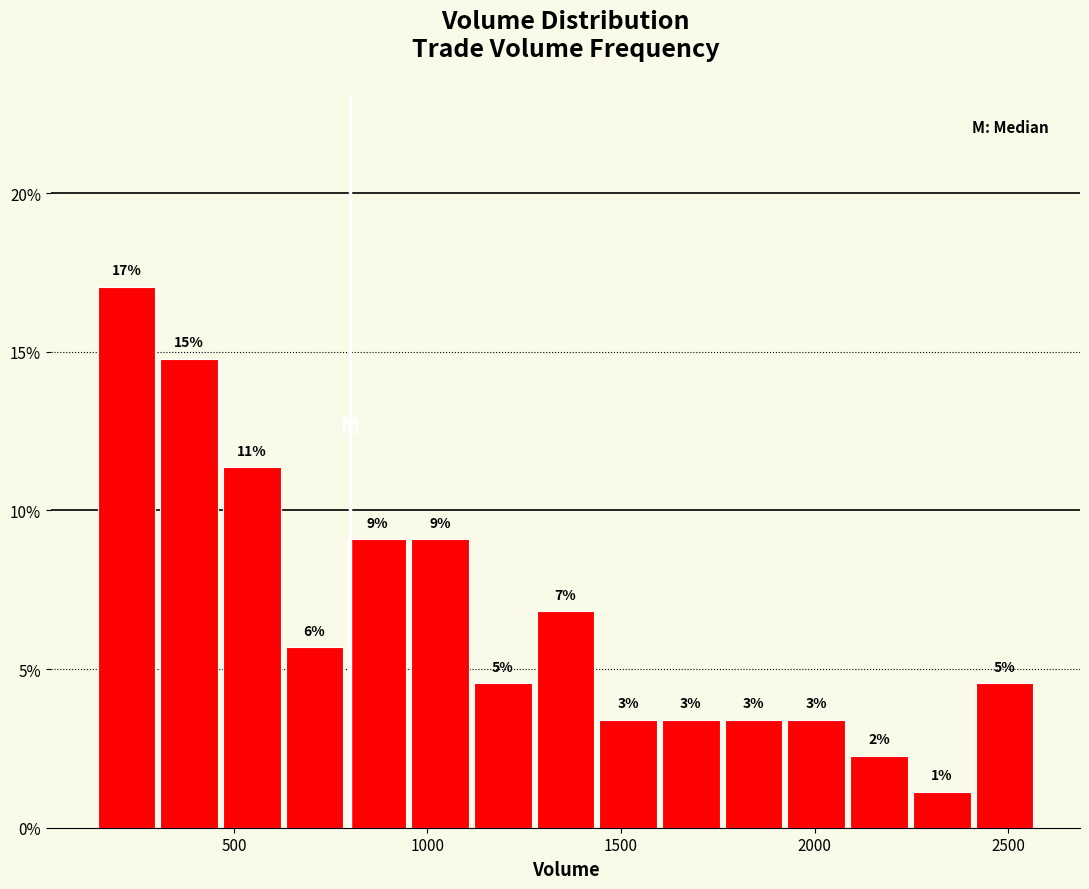

Read against the x-axis, roughly where is the centre of the tallest bar?

200